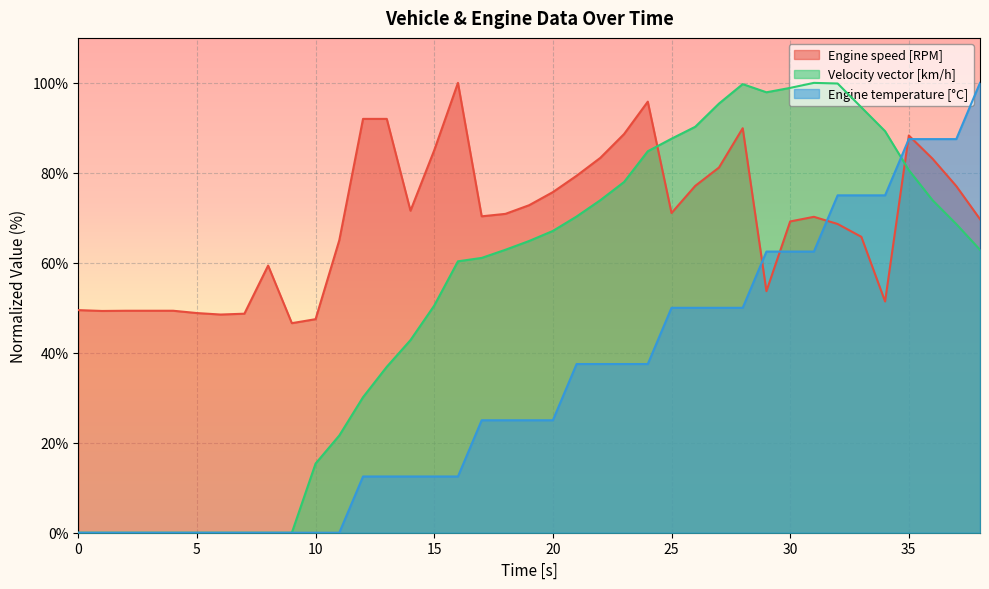

Is the value of Engine speed [RPM] at 9 greater than the value of Velocity vector [km/h] at 0?

Yes